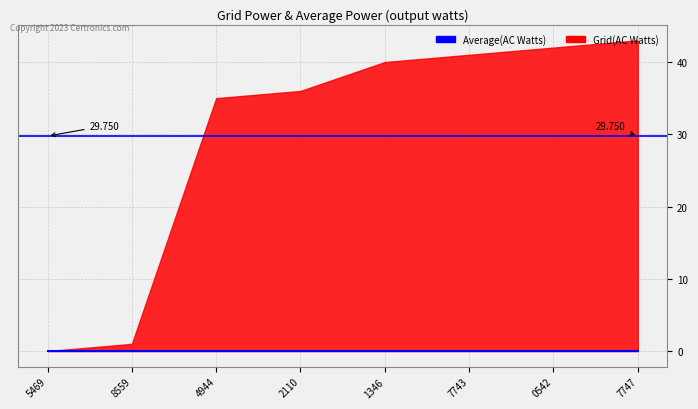

How many series are shown in this chart?

2